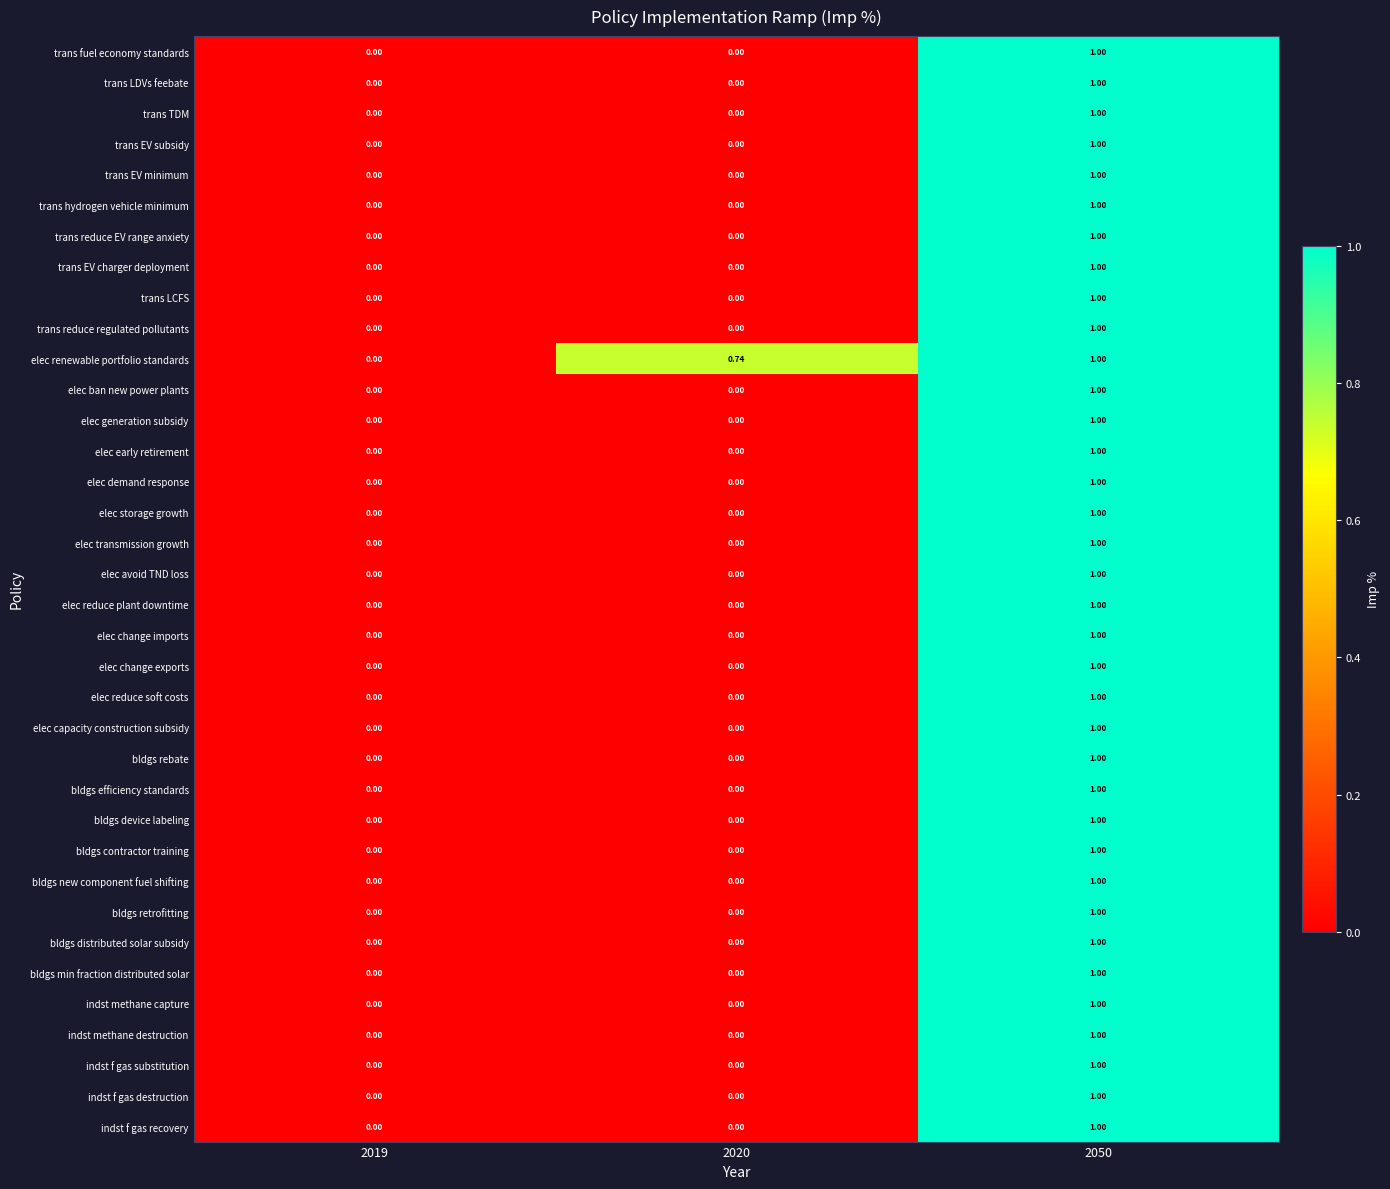

Which series changed the most between 2019 and 2020?

elec renewable portfolio standards